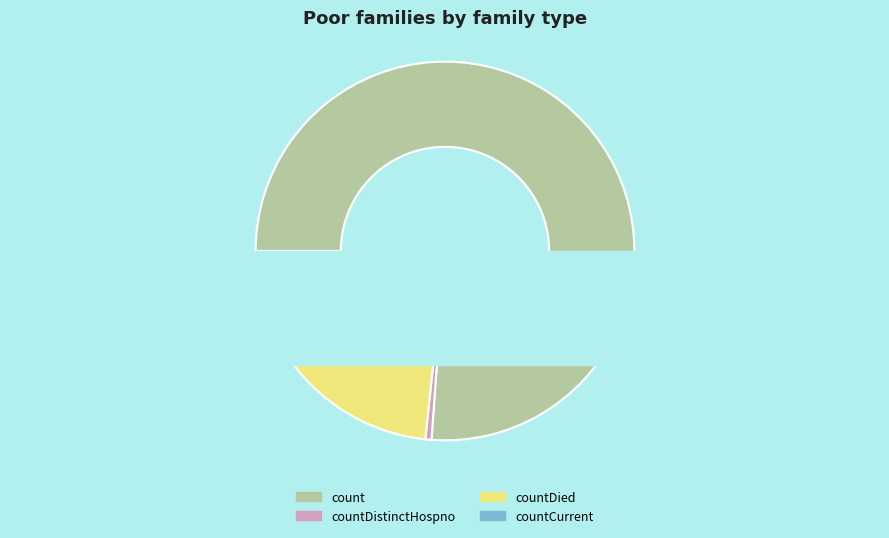

To the nearest percent, what percentage of the pie is countCurrent?

1%